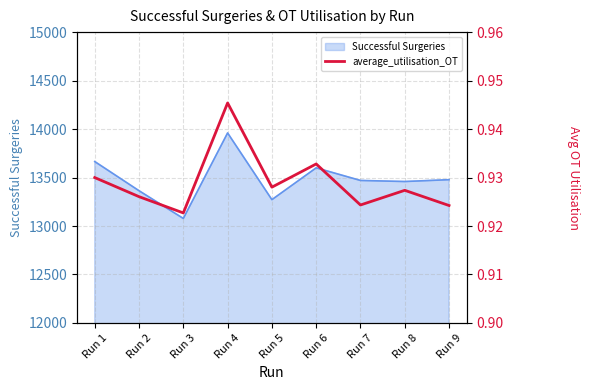

The chart shows a value of 1.5 at Run 8. True or false?

False